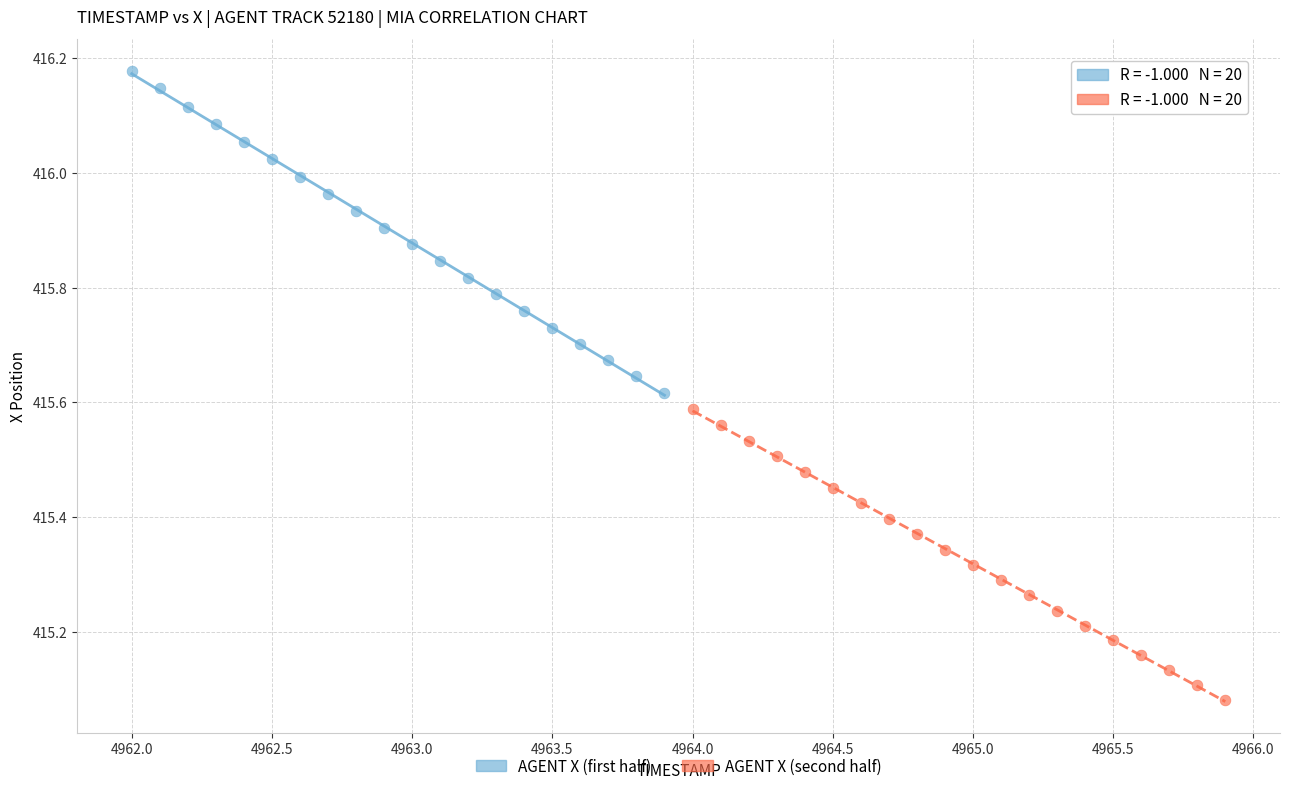

Which series reaches the maximum Y coordinate?

AGENT X (first half)